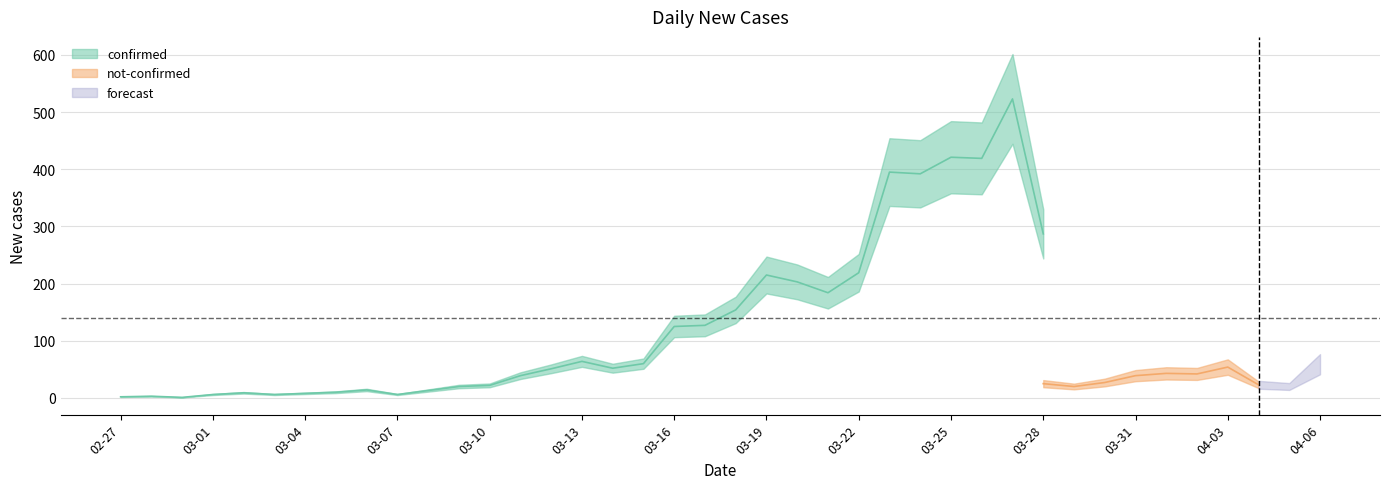

Which series has the largest range (max minus min)?

confirmed